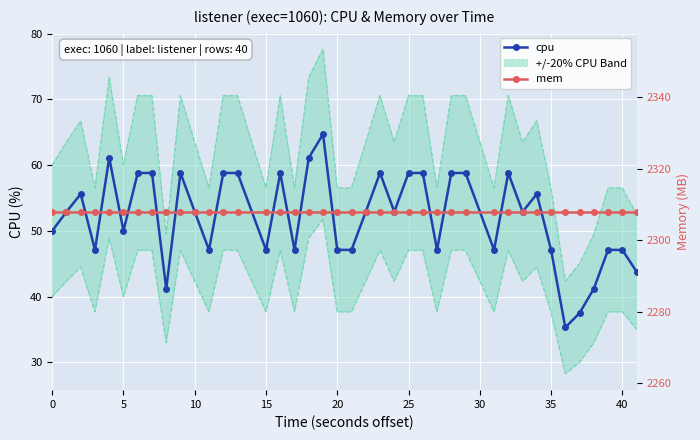

The value of cpu at 40 is 47.1. True or false?

True